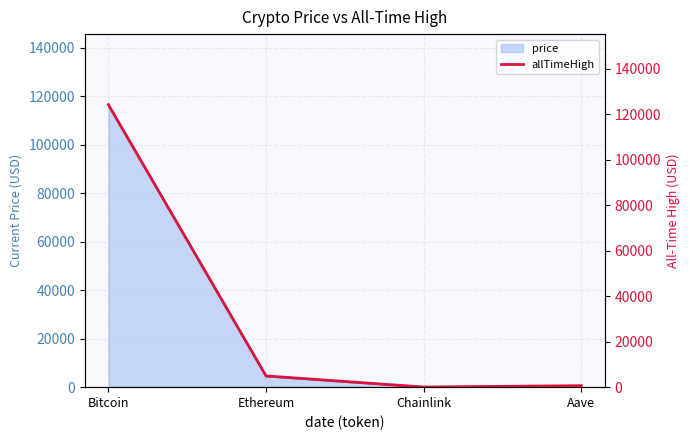

Rank the categories by value from lowest to highest.

Chainlink, Aave, Ethereum, Bitcoin